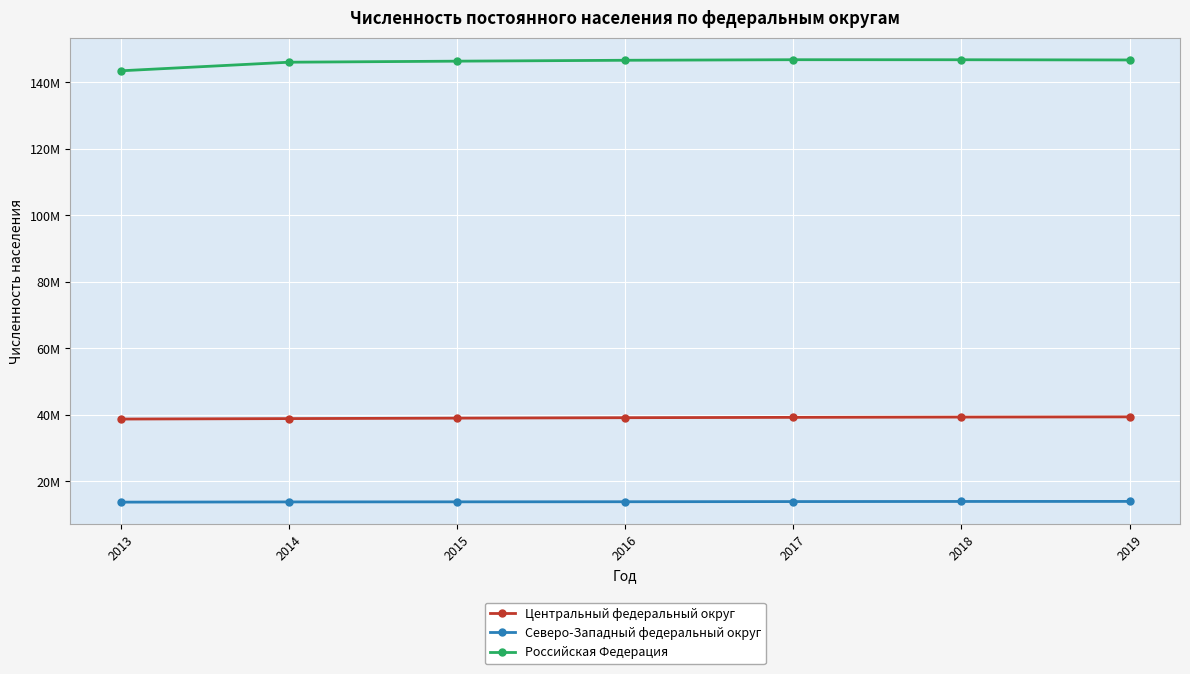

What are all the series names shown in the legend?

Центральный федеральный округ, Северо-Западный федеральный округ, Российская Федерация